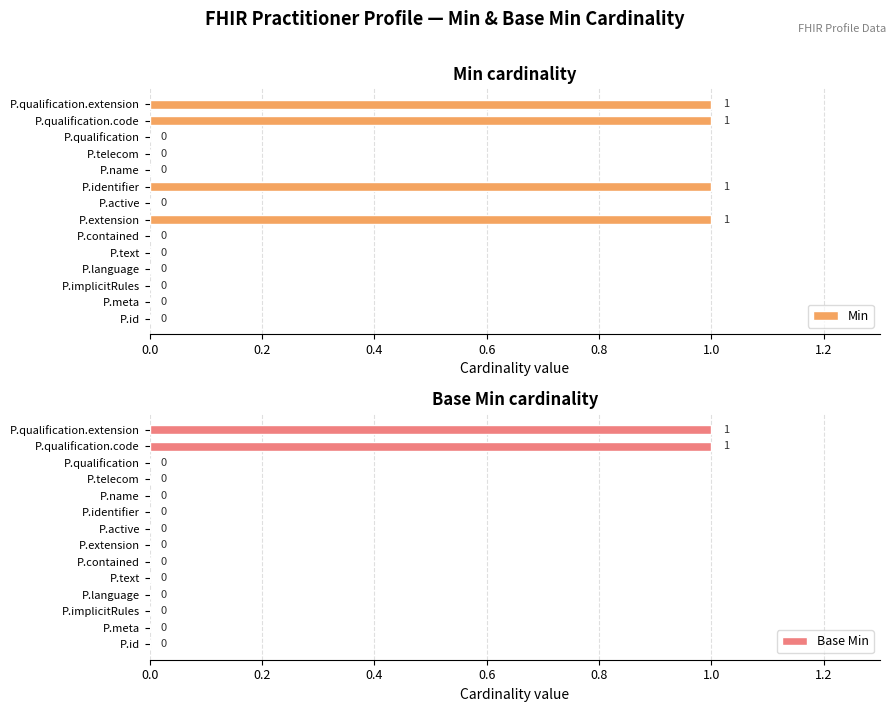

How many data points does each series have?

14